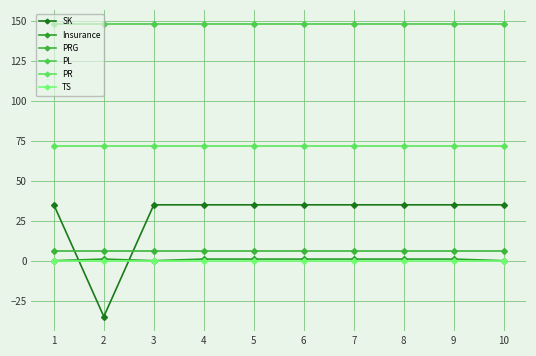

How many negative values does the SK series have?

1